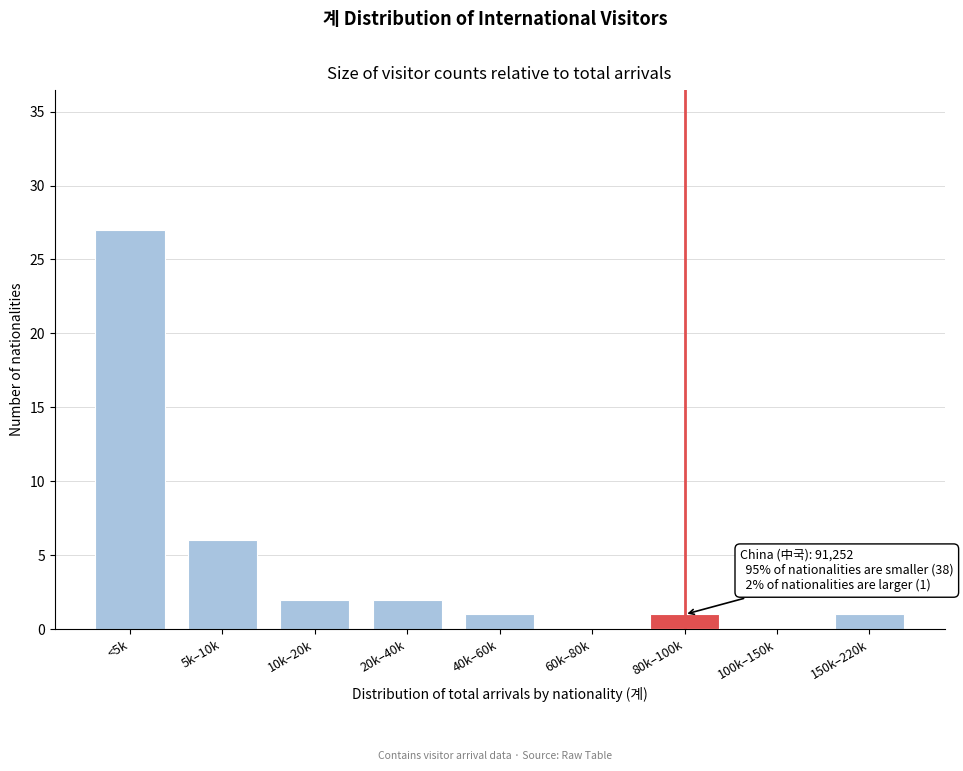

Reading left to right, transcribe all the data shown in this chart.

<5k=27	5k–10k=6	10k–20k=2	20k–40k=2	40k–60k=1	60k–80k=0	80k–100k=1	100k–150k=0	150k–220k=1